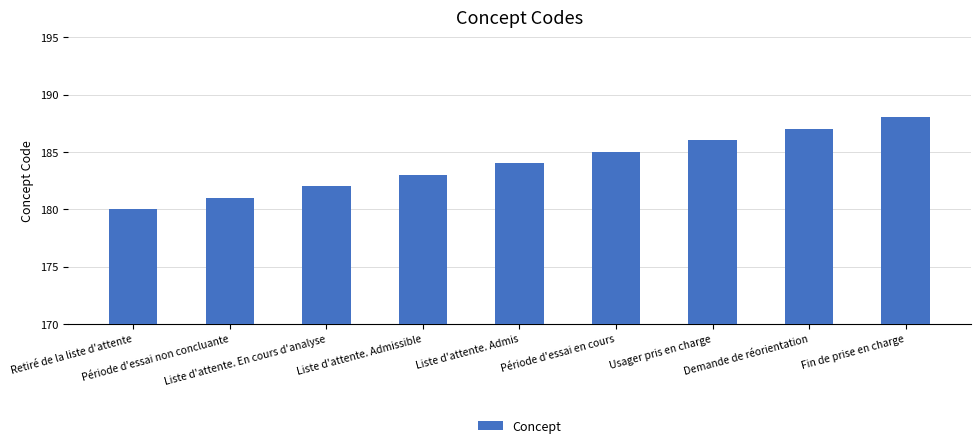

Count the number of categories in the chart.

9